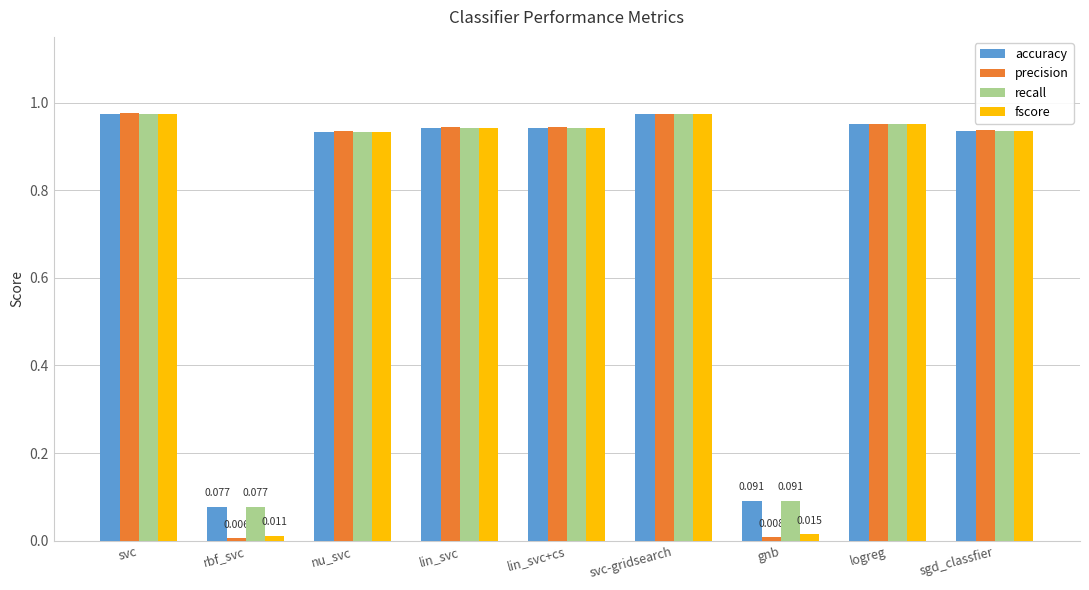

What is the sum of all recall values?

6.8